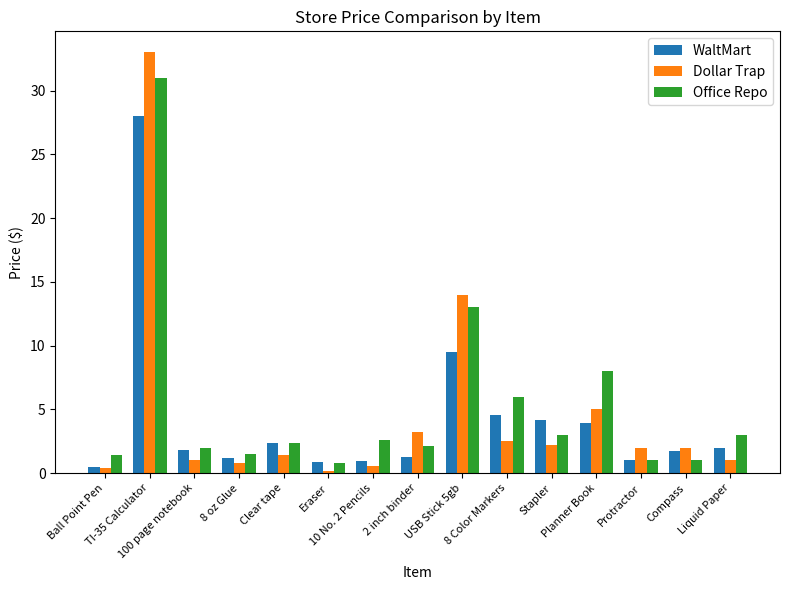

What is the difference between the maximum and minimum values in the WaltMart series?

27.5